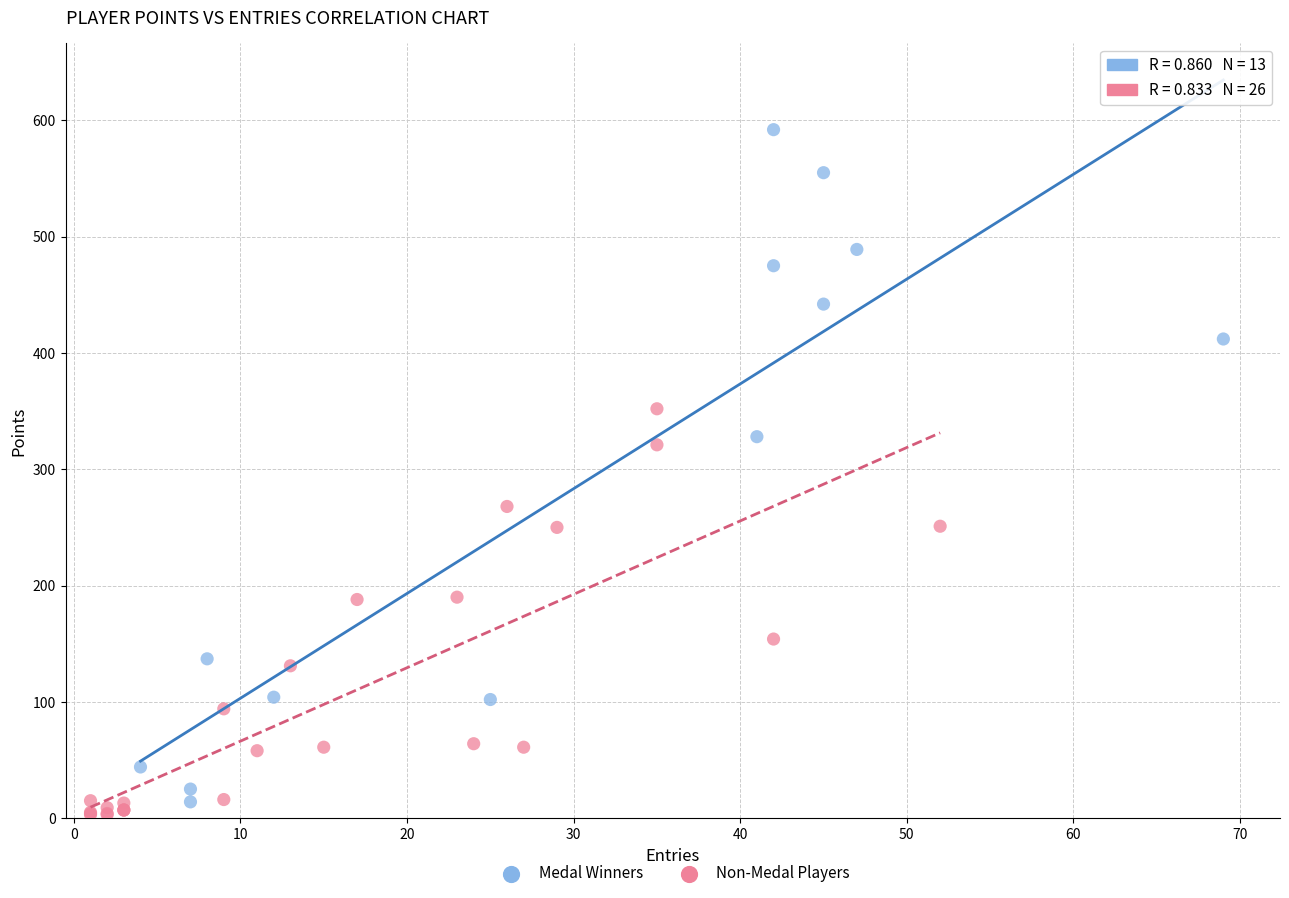

Which series reaches the maximum Y coordinate?

Medal Winners